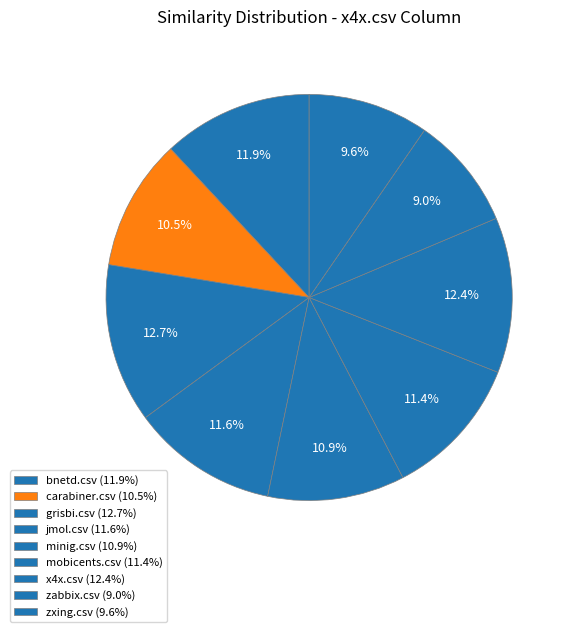

Count the number of slices in the pie.

9